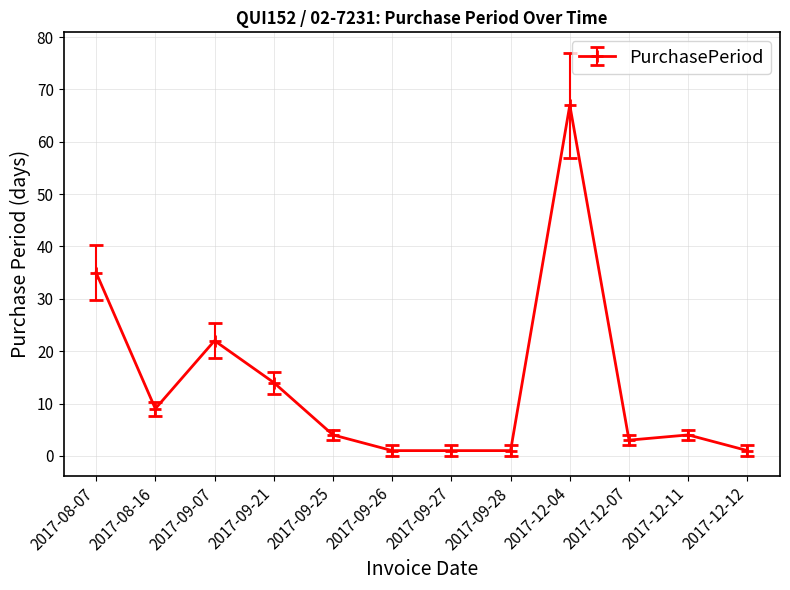

What is the label of the 10th point from the left?

2017-12-07